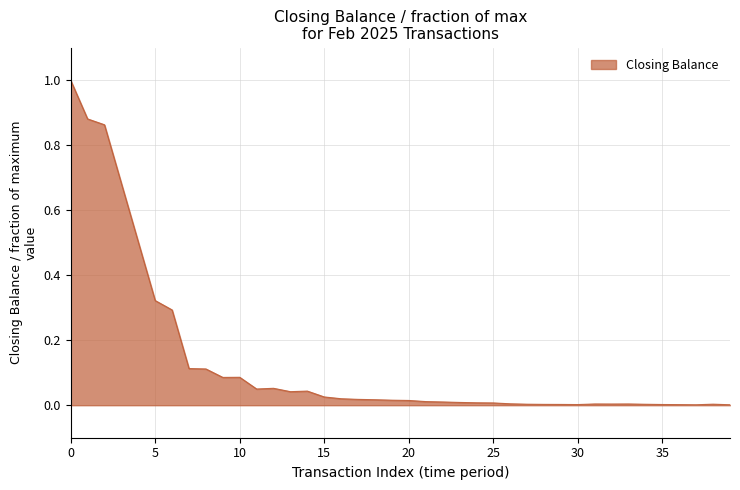

How many lines are shown in the chart?

1